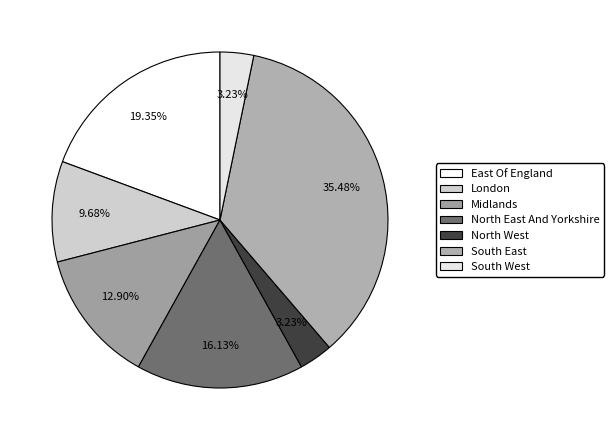

What percentage do North West and London together represent?

12.9%